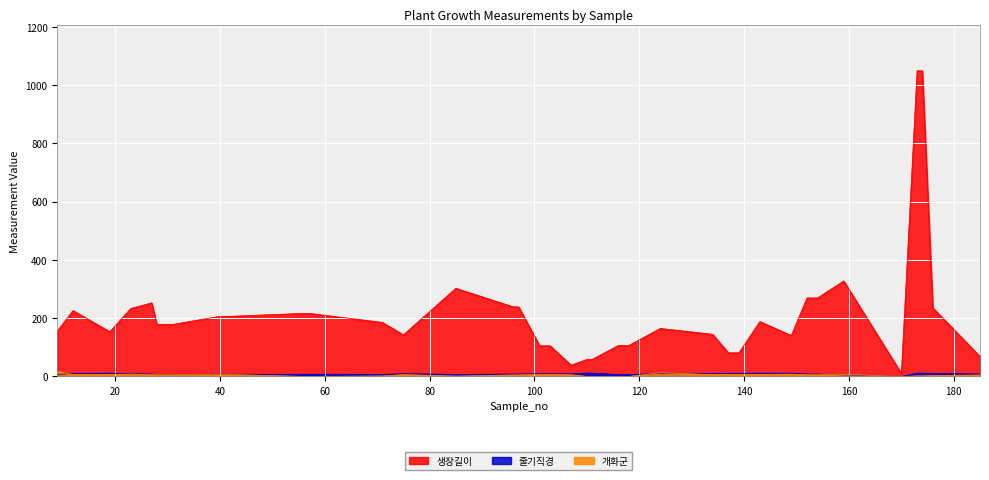

What is the spread (max minus min) of values at 137?

73.9